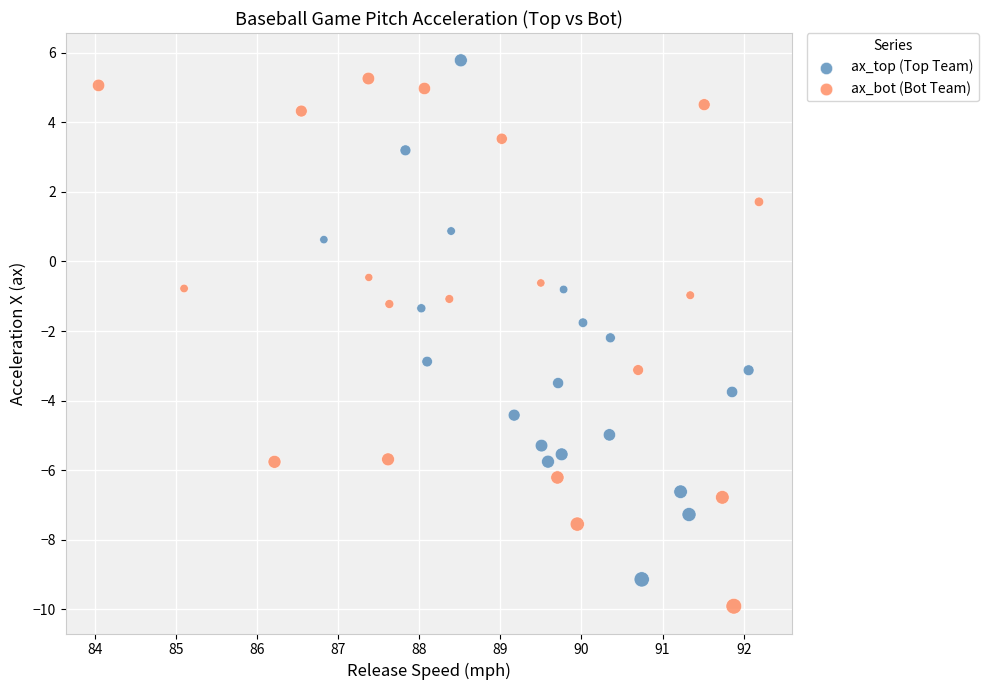

What are all the series names shown in the legend?

ax_top (Top Team), ax_bot (Bot Team)